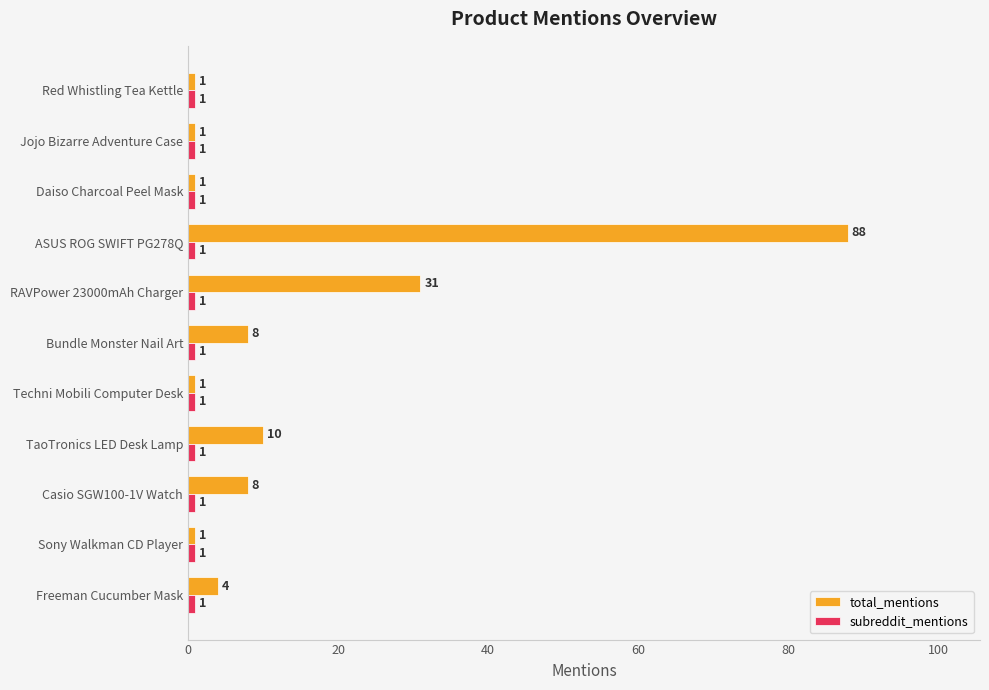

Where is total_mentions nearest to the value 44?

RAVPower 23000mAh Charger